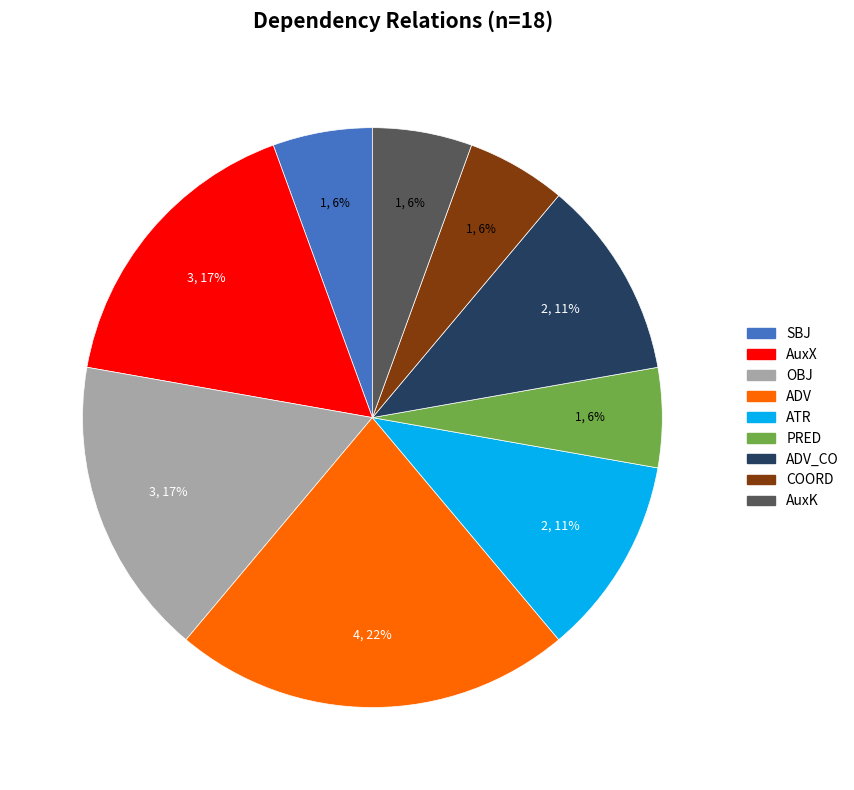

Is there any slice that represents more than half of the pie?

No